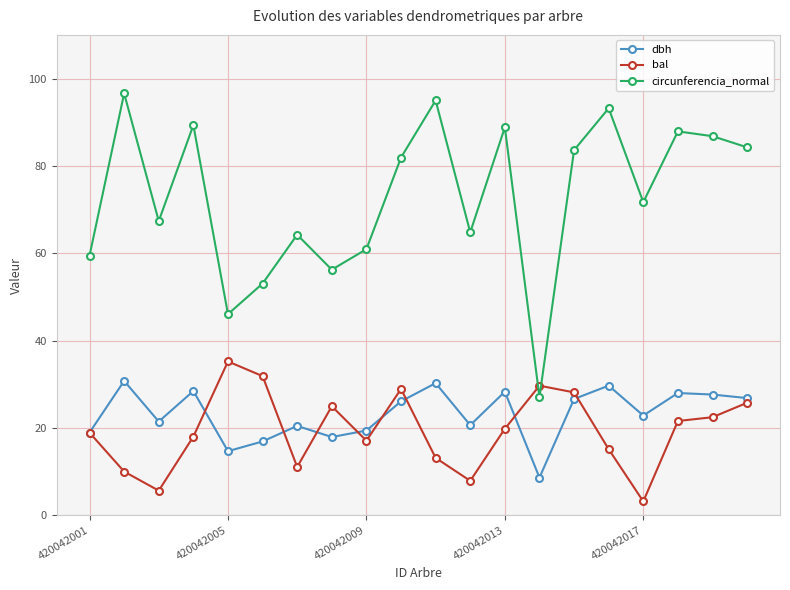

How many categories are shown in the chart?

20